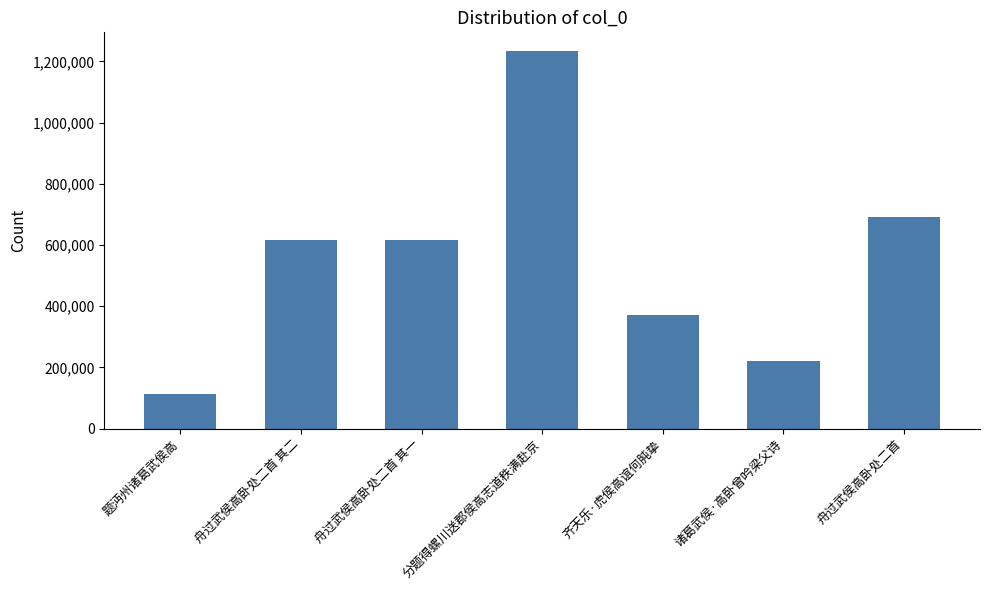

What is the approximate value at 舟过武侯高卧处二首 其二, to the nearest 10?

616080